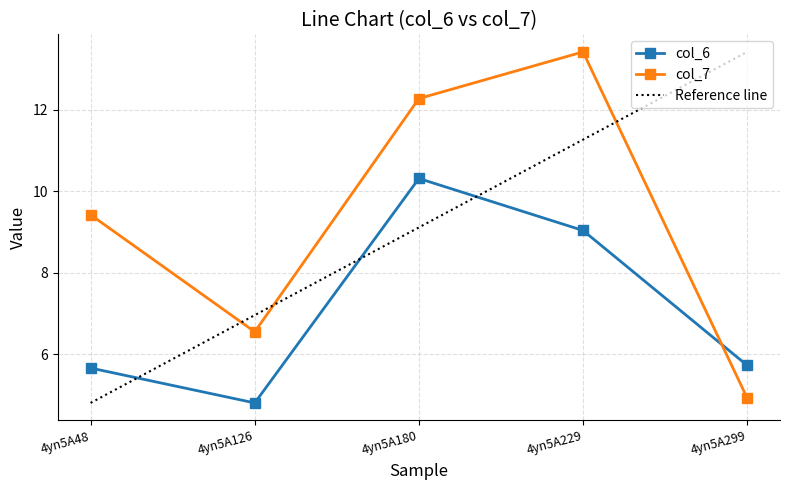

What is the maximum value shown in the chart?

13.4